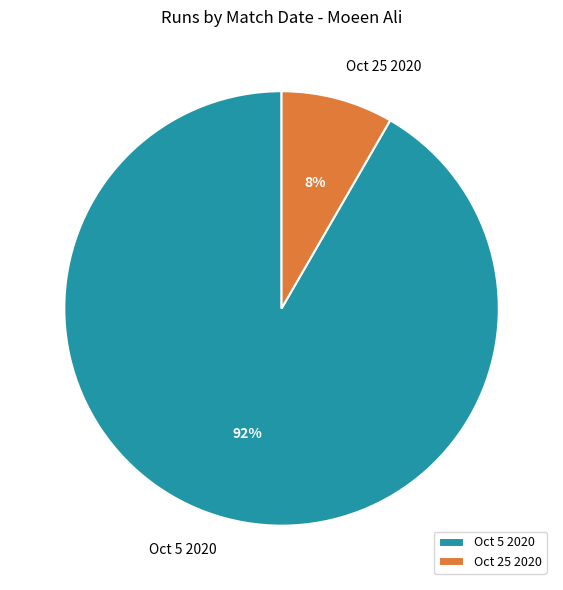

To the nearest percent, what is the average slice percentage?

50%